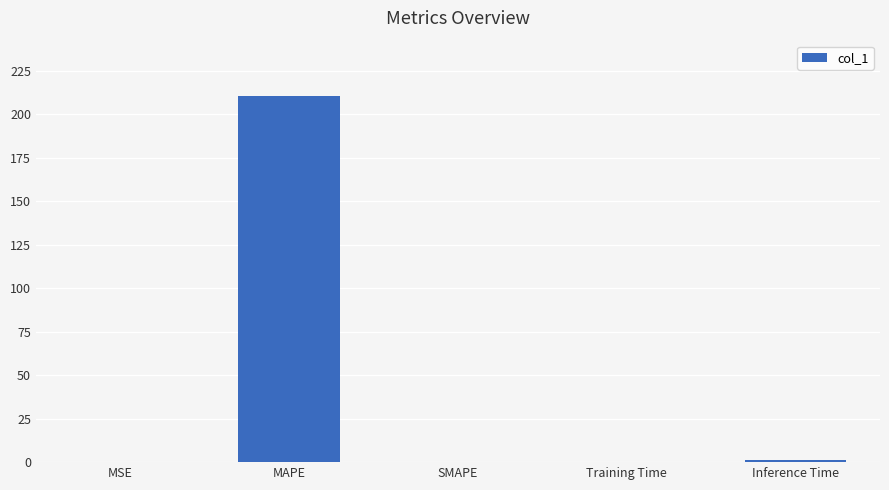

What is the change in value from MAPE to SMAPE?

-210.8